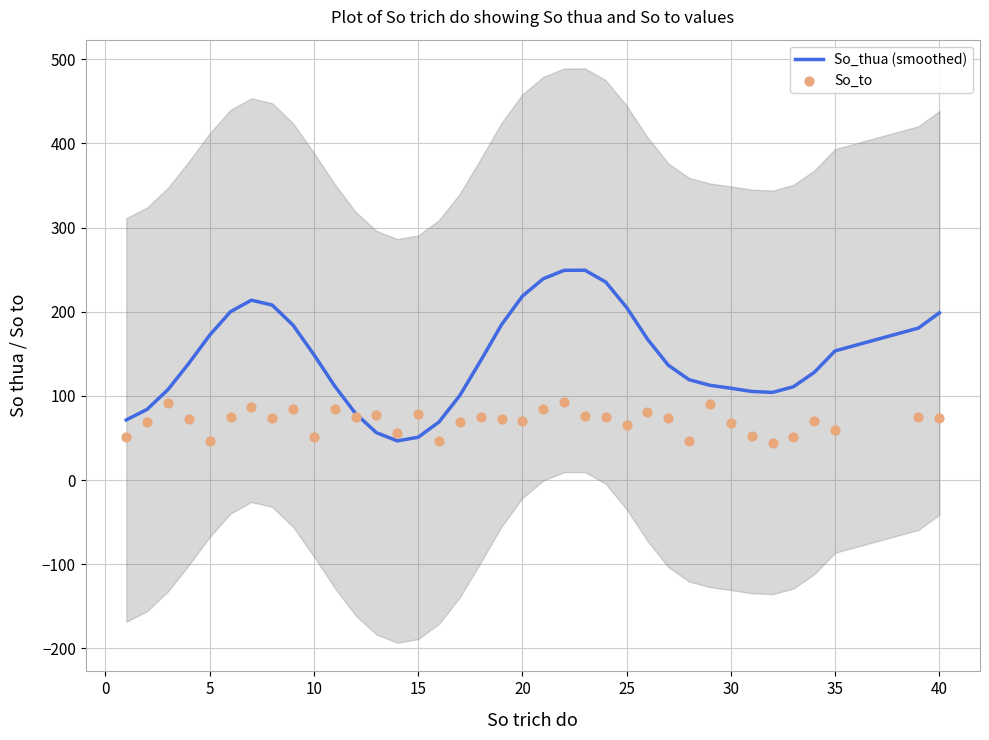

The So_thua (smoothed) series shows 109.1 at 30. True or false?

True